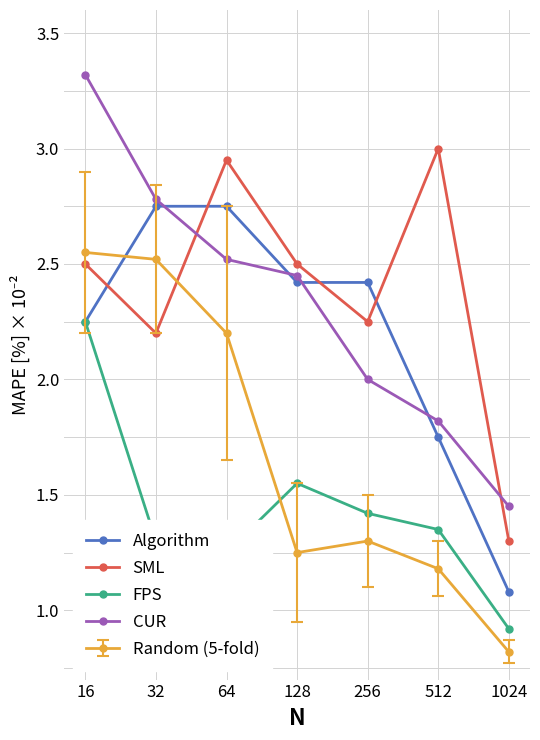

How many values in the SML series are below 2?

1